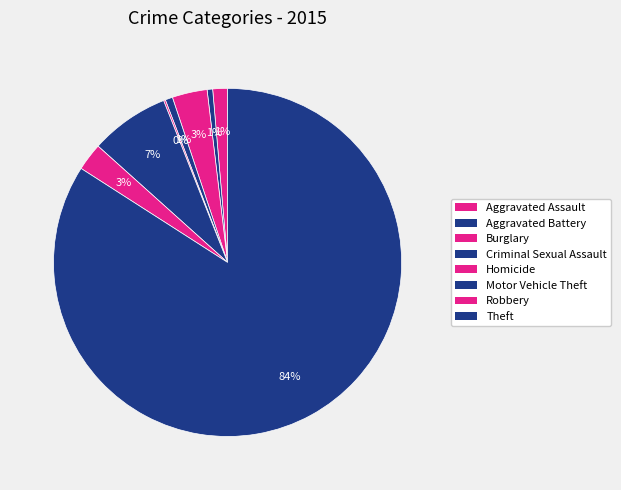

Is it true that Criminal Sexual Assault is 11% of the pie?

False